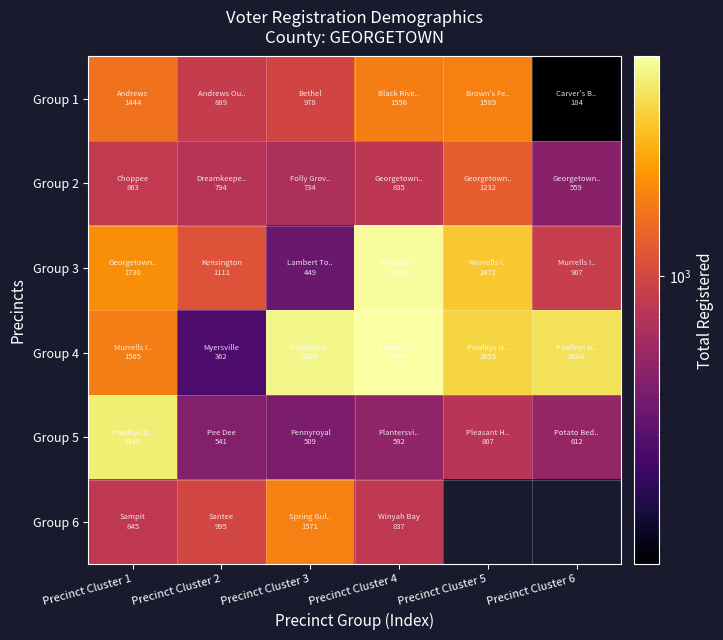

How many values in the Group 2 series exceed 835?

2